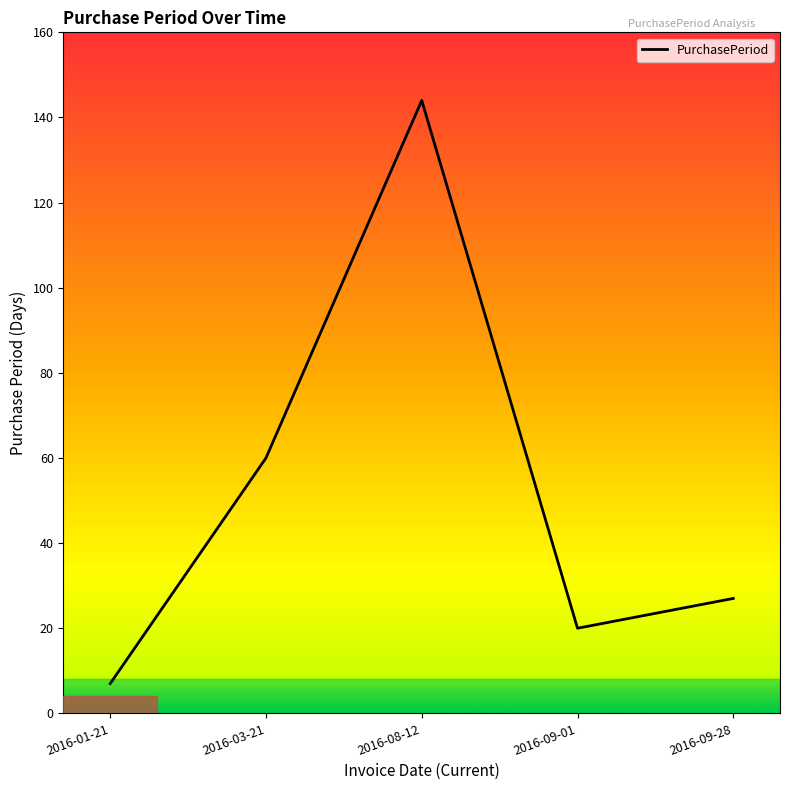

What is the minimum value shown in the chart?

7